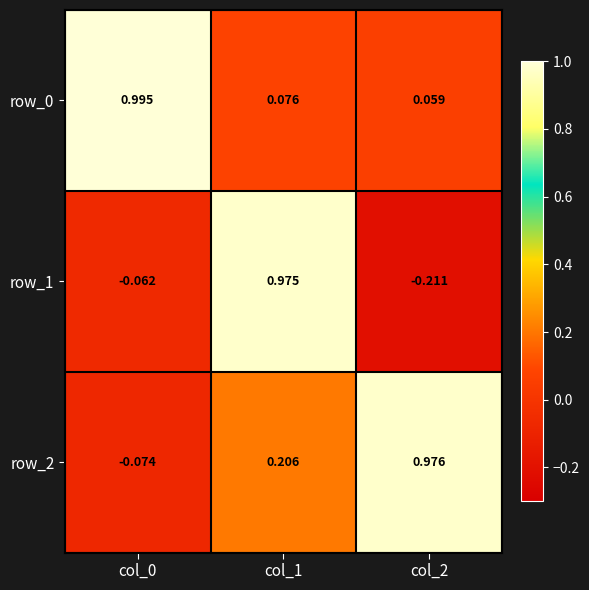

Is the value of row_0 at col_0 greater than the value of row_2 at col_2?

Yes